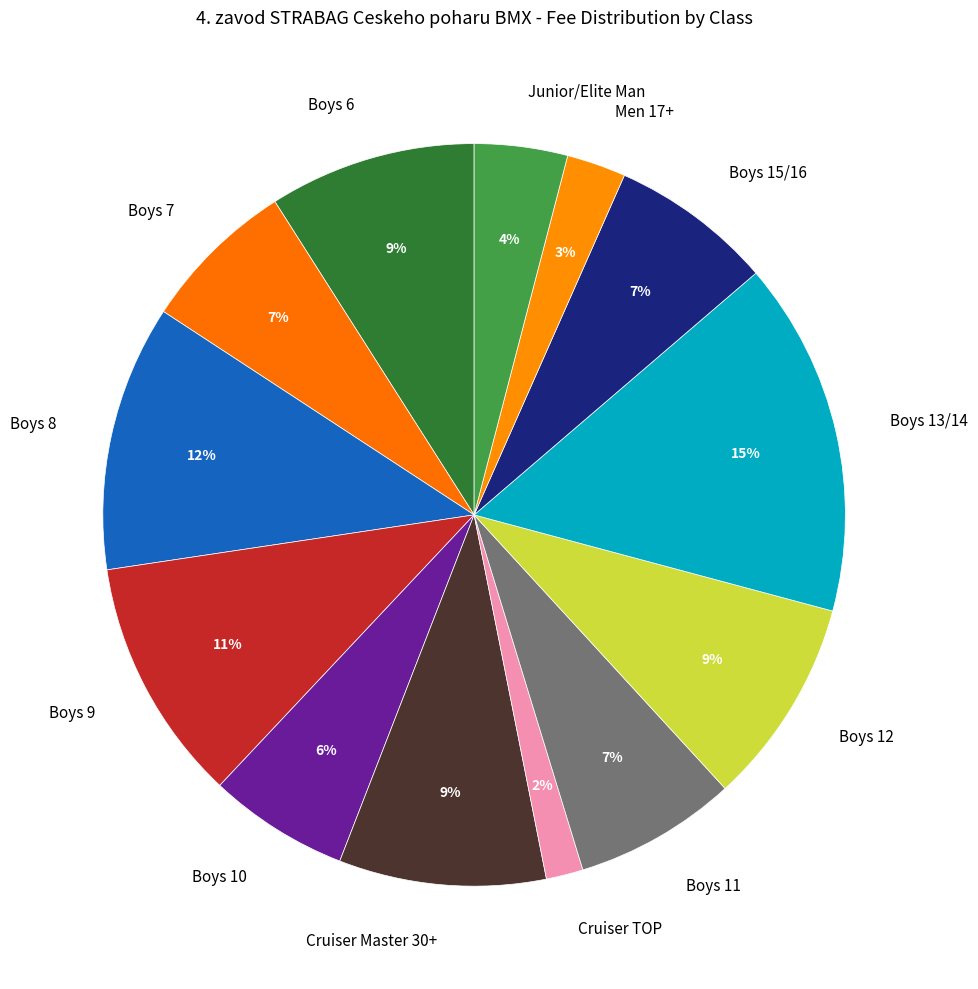

Between Boys 13/14 and Boys 15/16, which is larger?

Boys 13/14